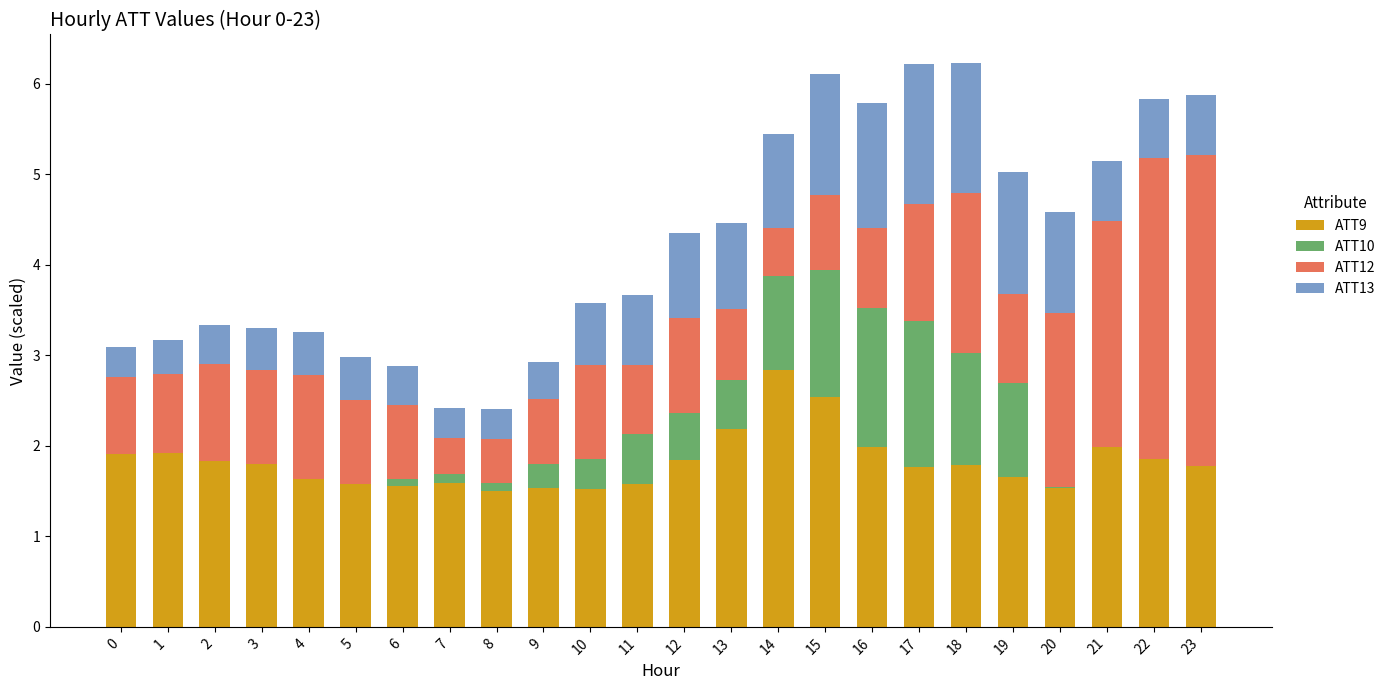

What is the difference between the ATT9 values at 19 and 23?

0.1